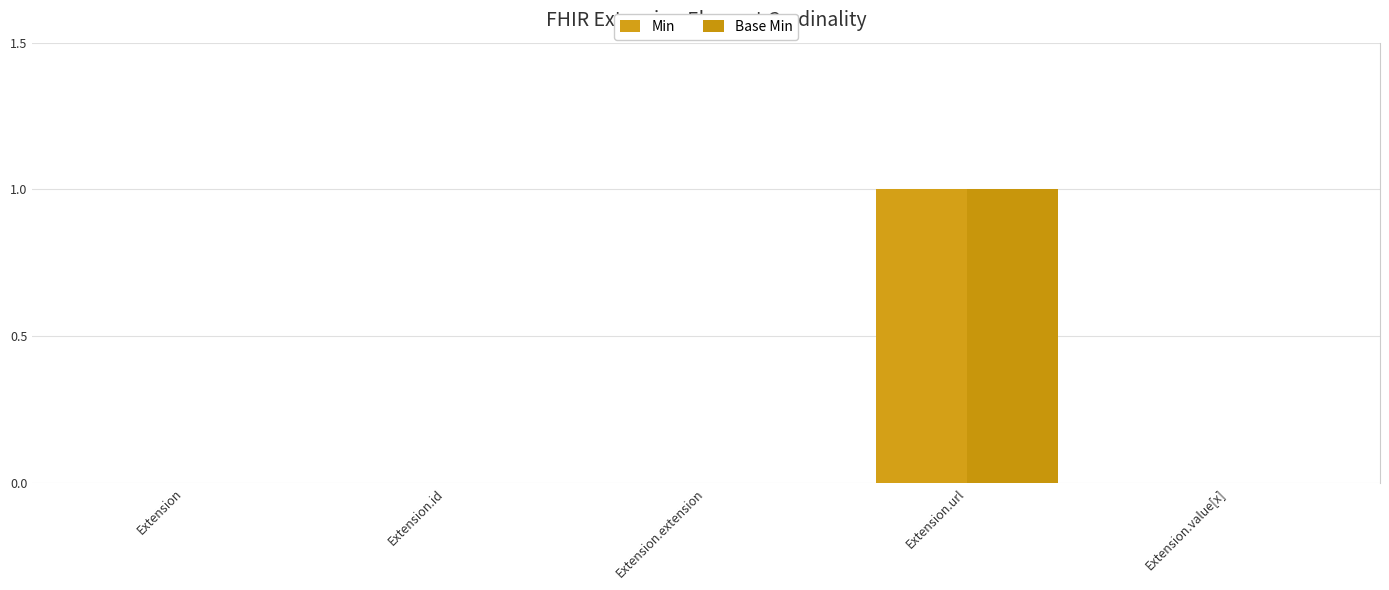

At which category is the sum across all series the highest?

Extension.url